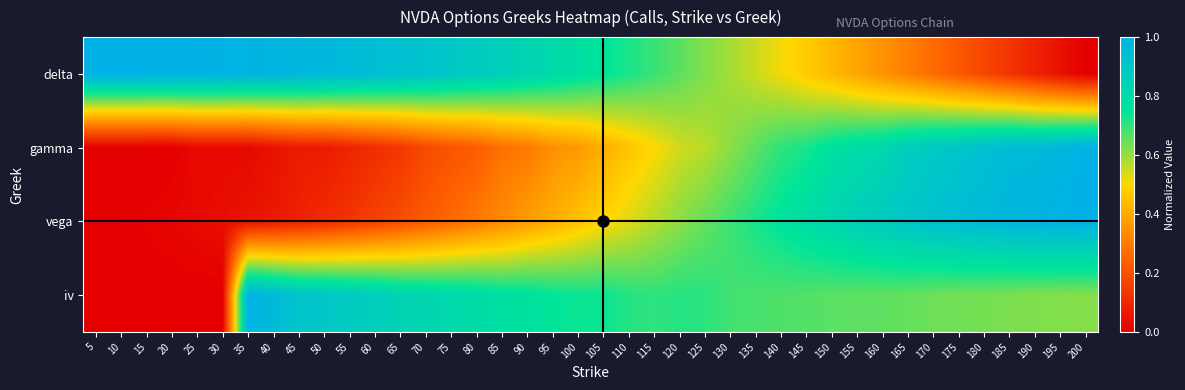

Rank the series by their average value, from lowest to highest.

gamma, vega, iv, delta